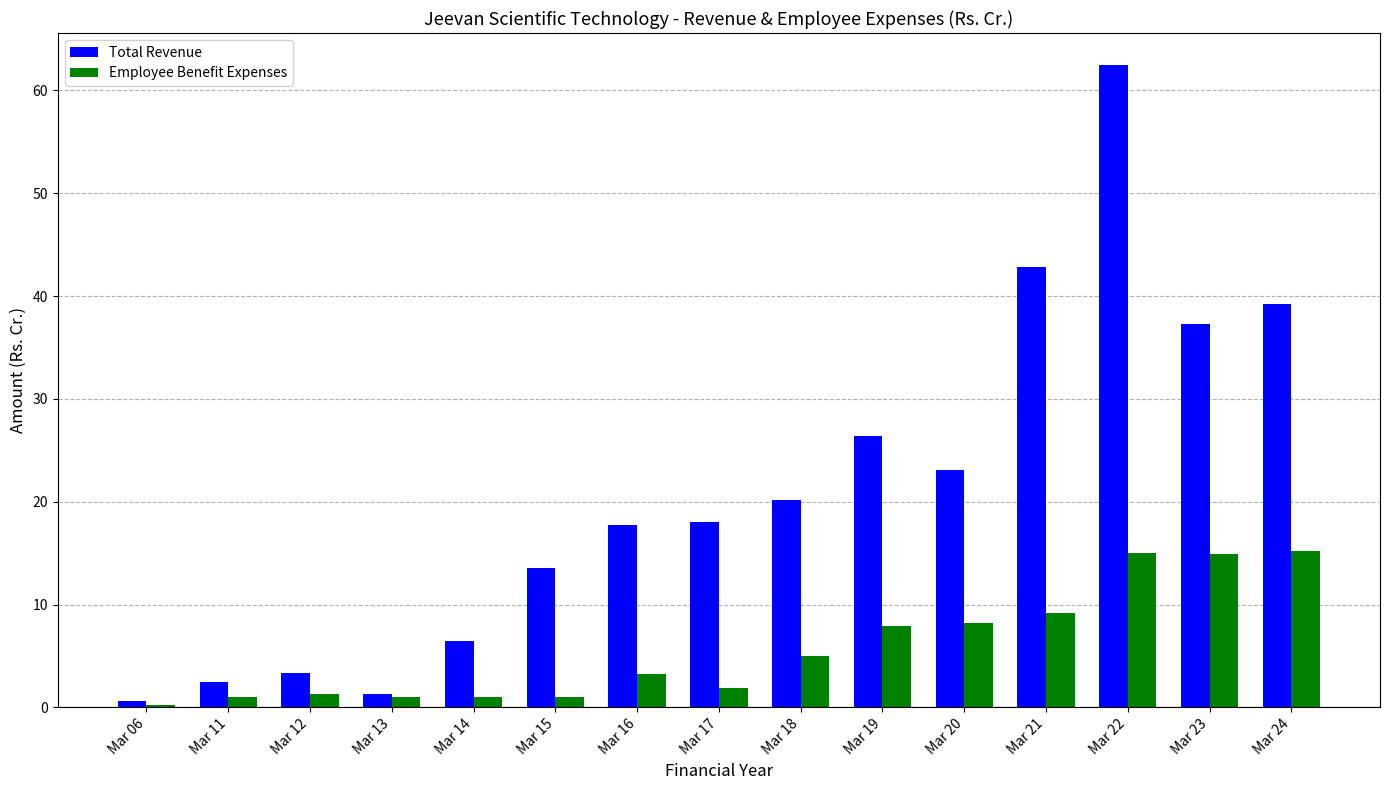

Which series has the largest range (max minus min)?

Total Revenue